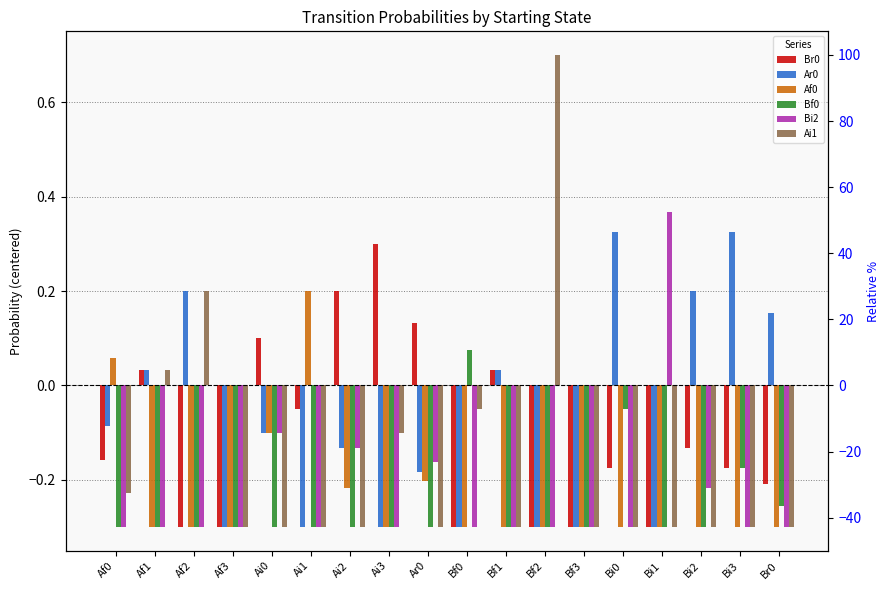

Count the Bi2 values in the range 0 to 1.

1